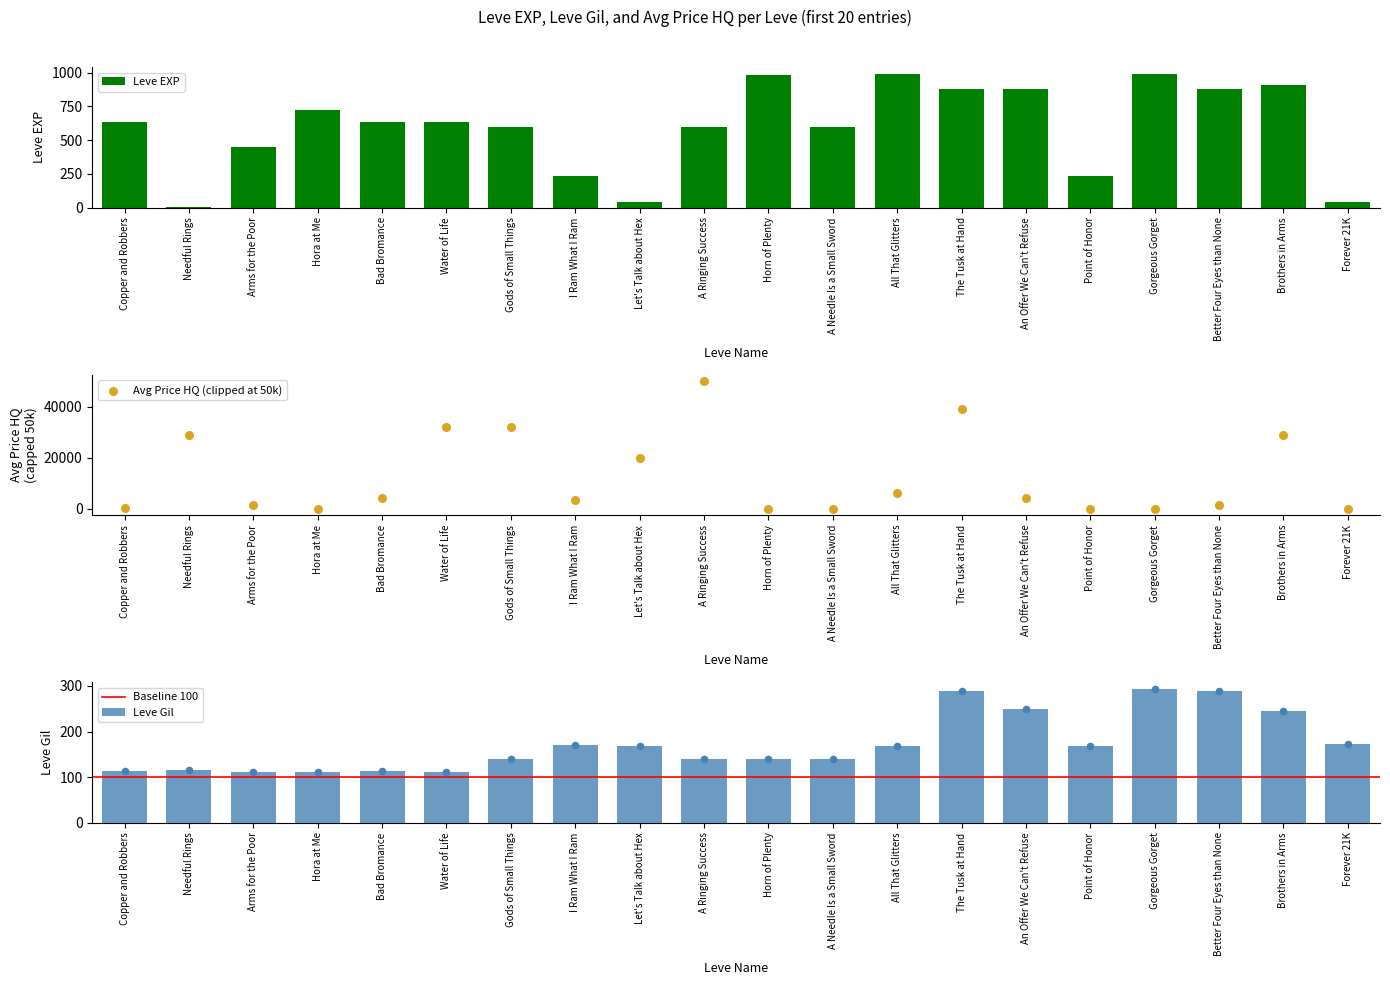

At how many categories does at least one series exceed 720?

7